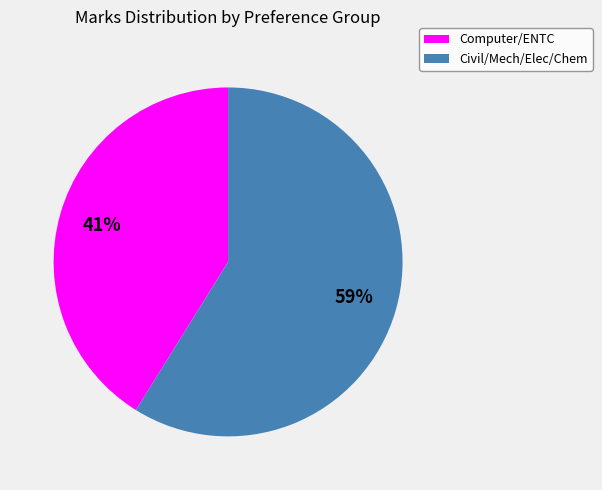

Is the sum of Computer/ENTC and Civil/Mech/Elec/Chem greater than half?

Yes